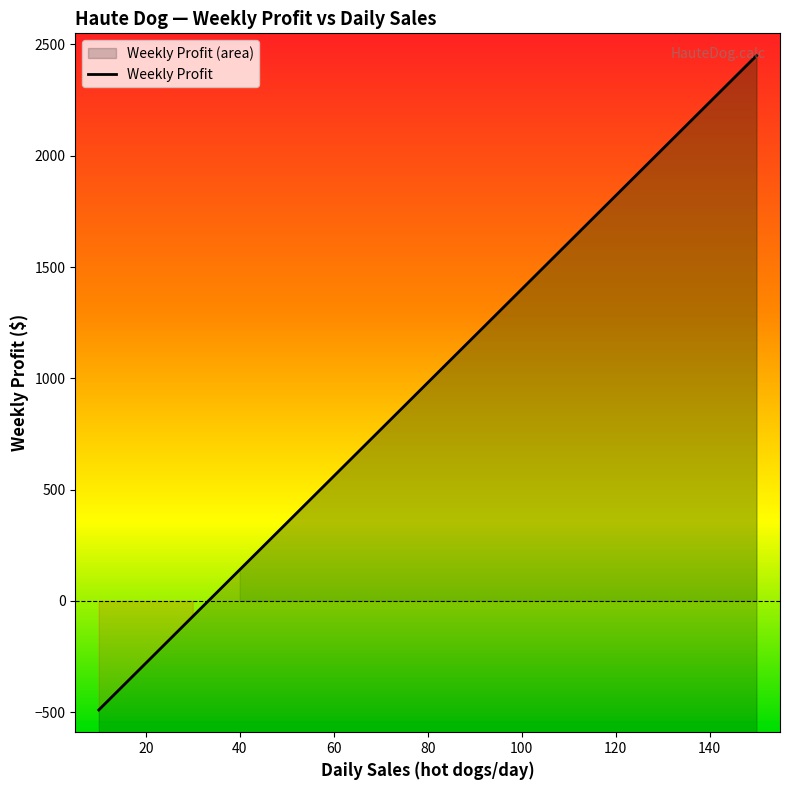

Is it true that the value at 20 is -280?

True